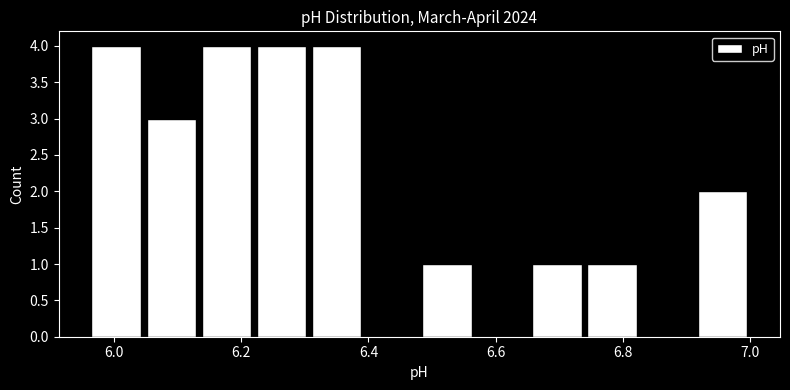

How tall is the bar that spans 6.48 to 6.56 on the x-axis? Neither the bar edges nor the heights are printed on the chart, so give them approximately, as read against the axes.

1